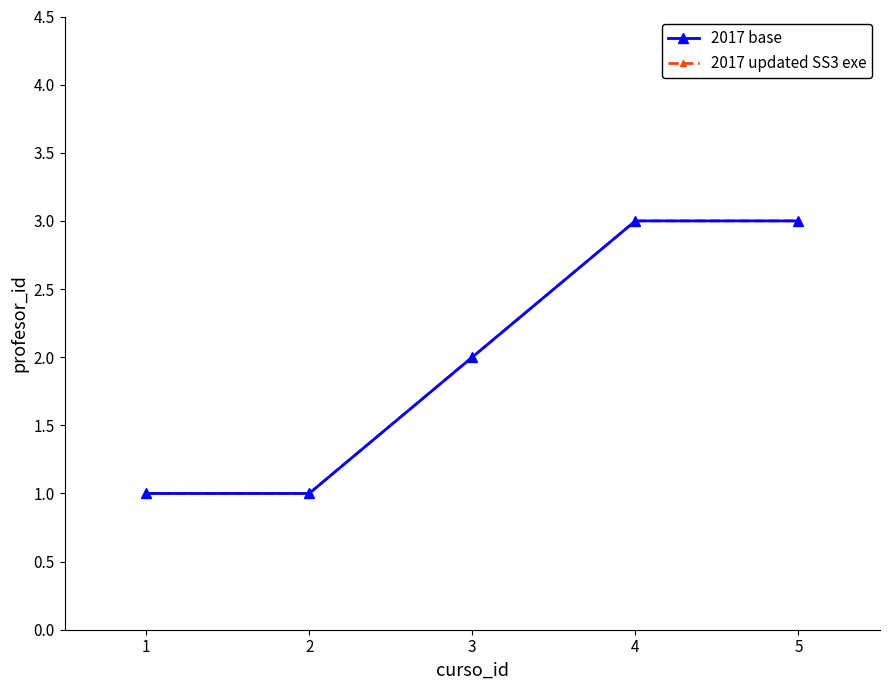

Is this an area chart (filled region under the line)?

No